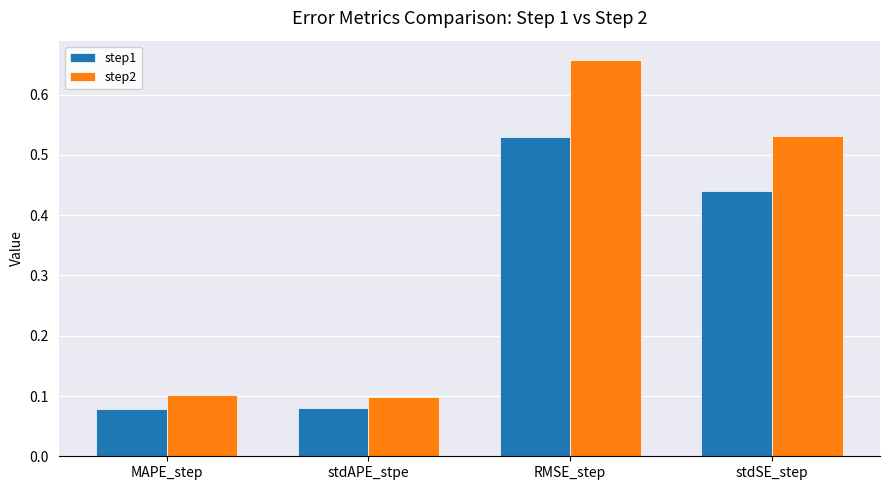

List the series in order of their overall mean, highest first.

step2, step1